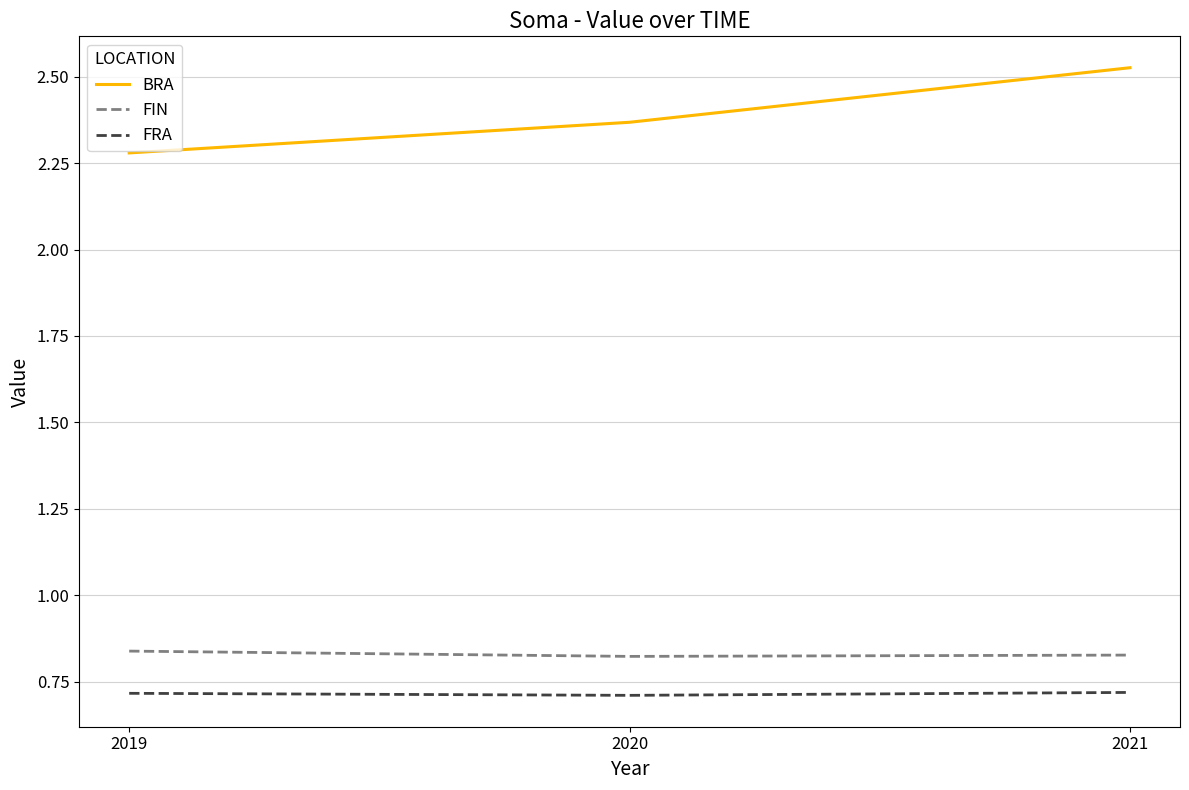

What is the spread (max minus min) of values at 2020?

1.7